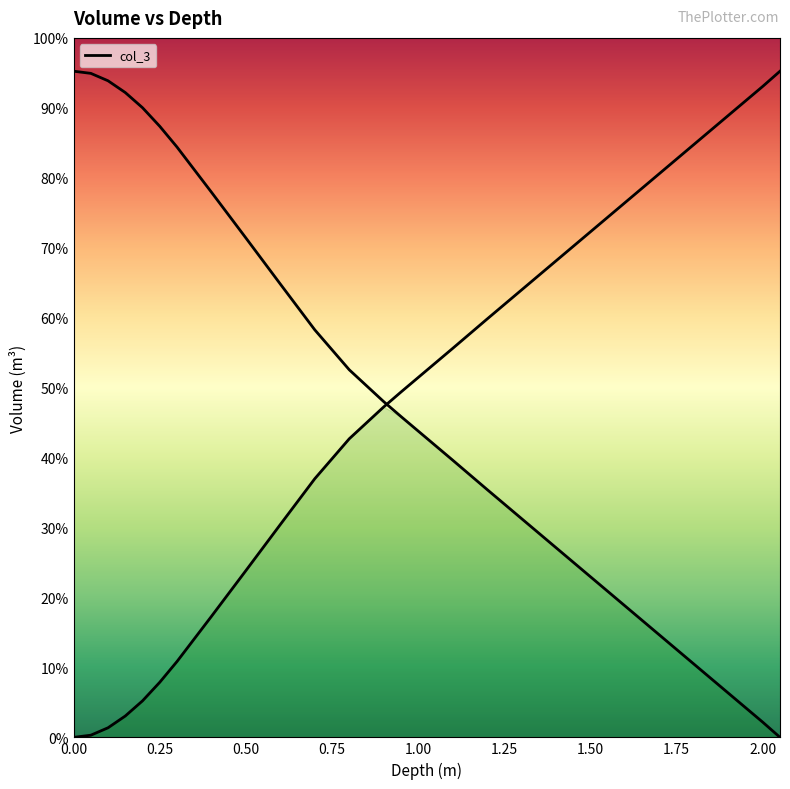

True or false: col_3 (inv) has more than 0 interior local peaks.

False